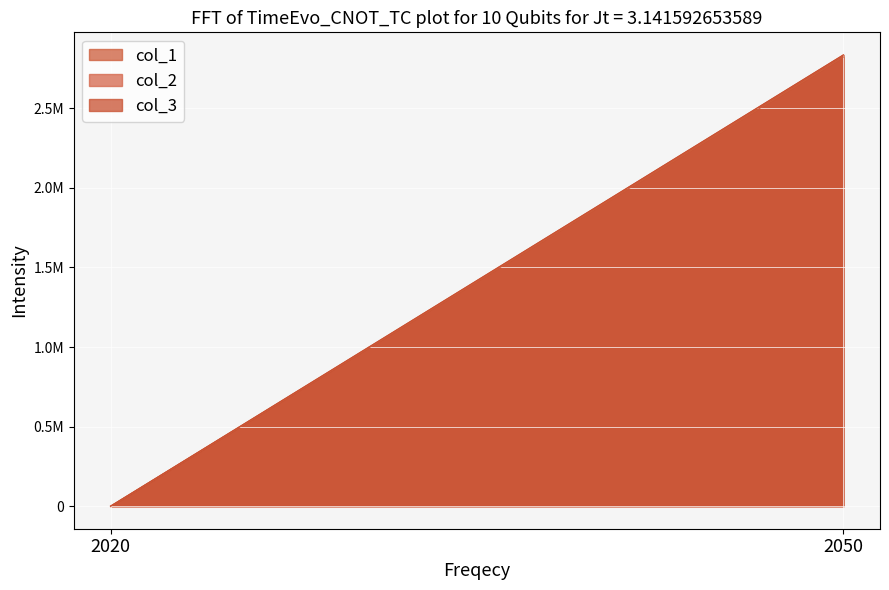

At 2050, list the series in order from smallest to largest.

col_1, col_2, col_3